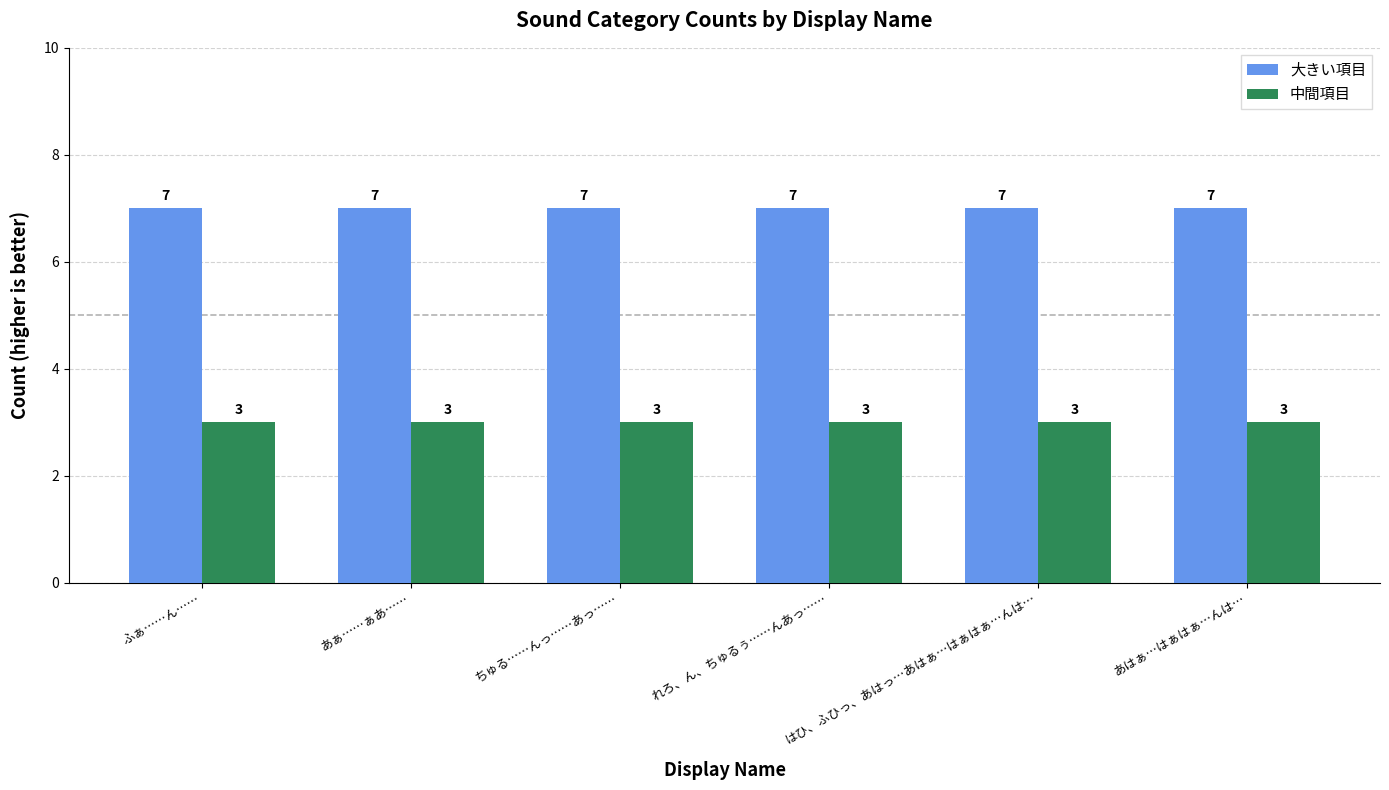

How many bars are there in total?

12